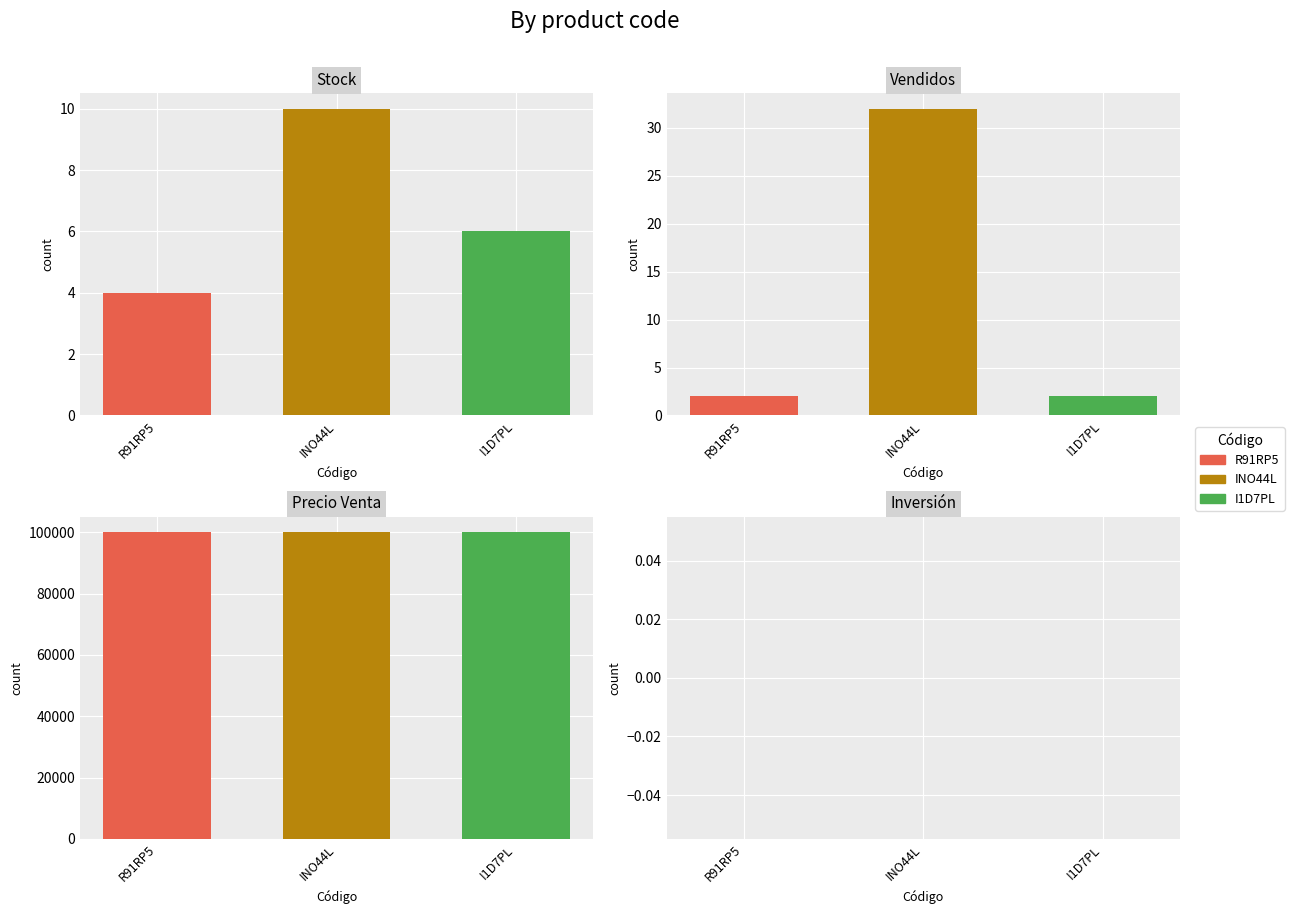

Between R91RP5 and INO44L, which series saw the biggest shift?

Vendidos